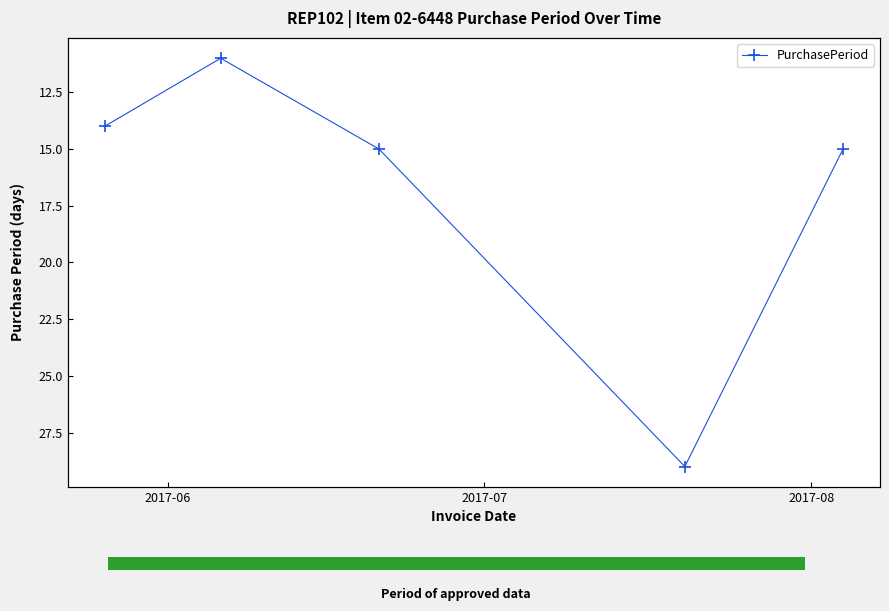

What is the value of the 3rd bar from the left?

15